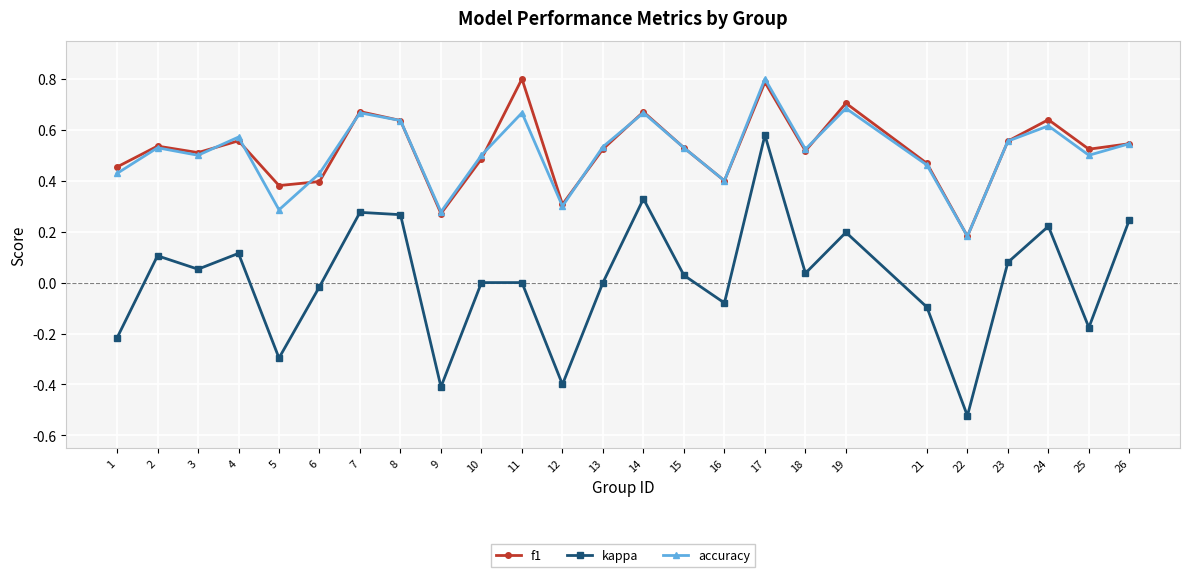

What is the total value across all series at 3?

1.1